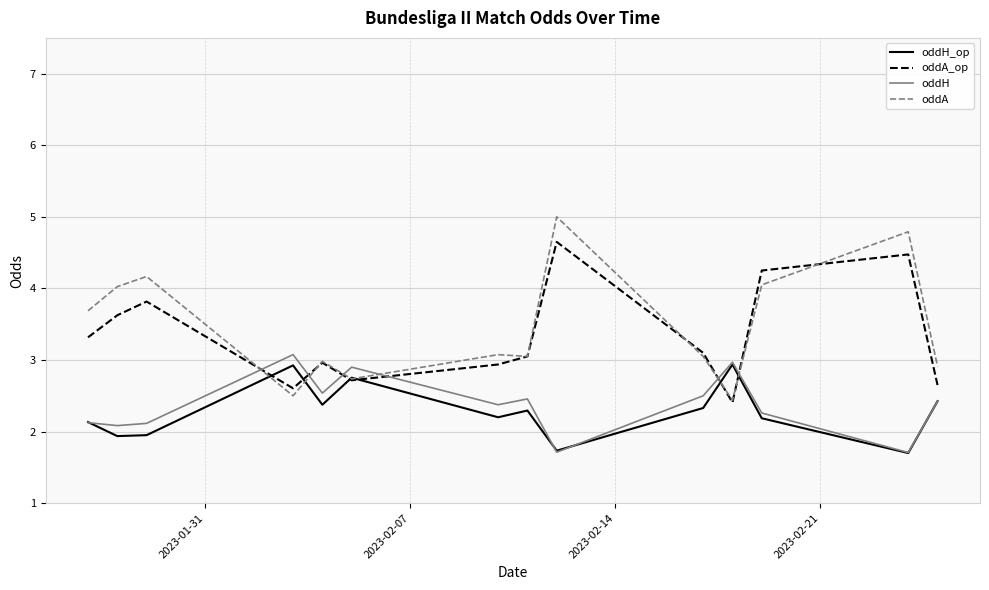

Which series has the widest spread of values?

oddA